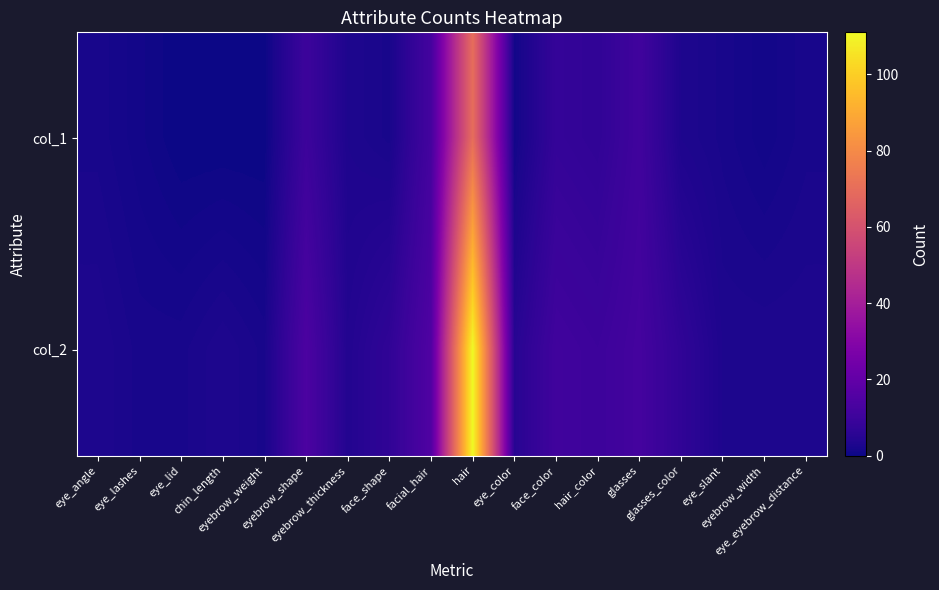

How many categories are shown in the chart?

18